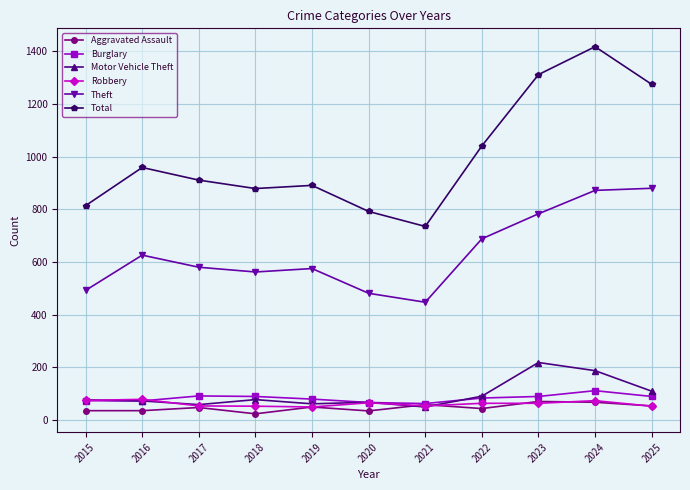

In Total, how many points are lower than both neighbors (excluding endpoints)?

2